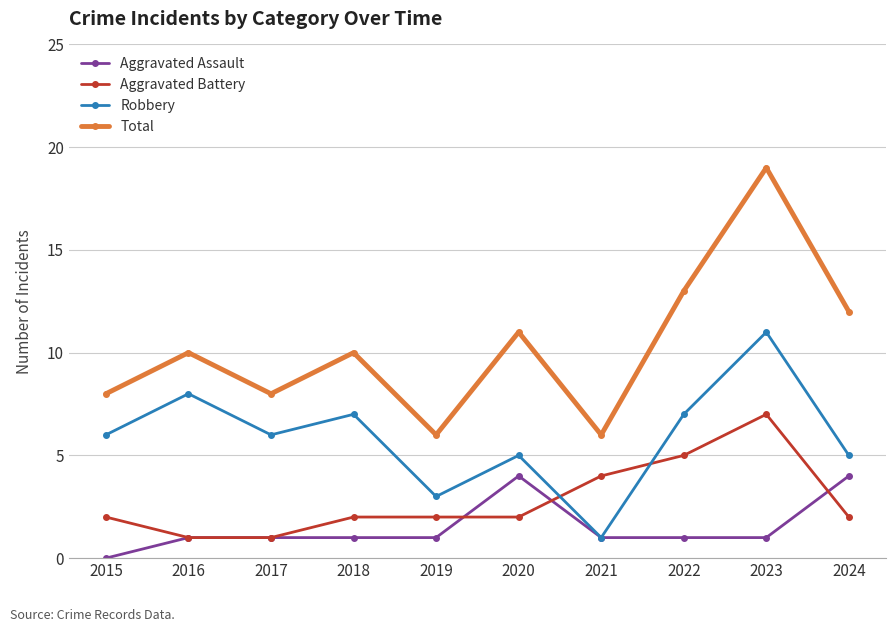

True or false: Total and Aggravated Assault intersect in this chart.

False